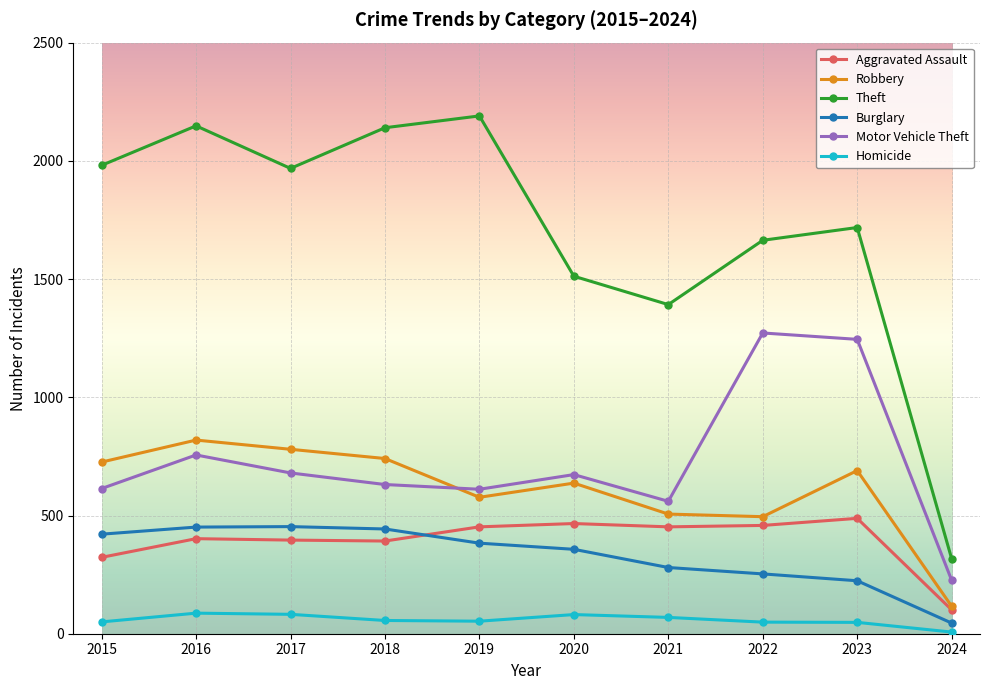

What are all the series names shown in the legend?

Aggravated Assault, Robbery, Theft, Burglary, Motor Vehicle Theft, Homicide